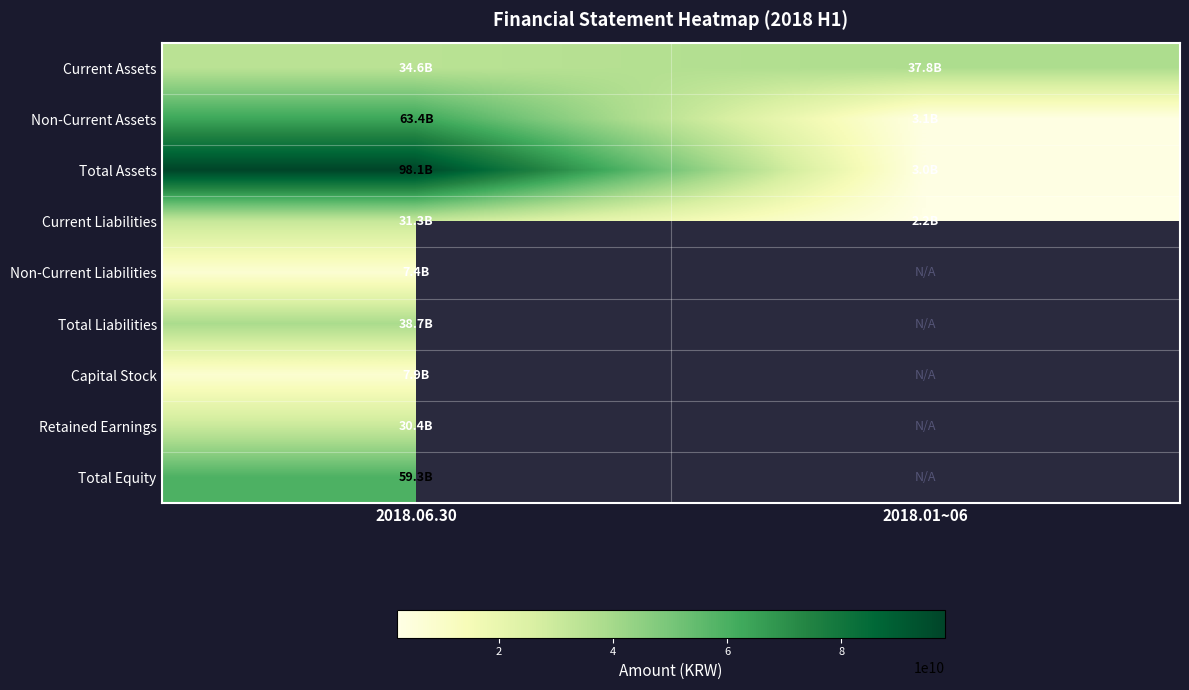

Which series has the largest total across all categories?

Total Assets